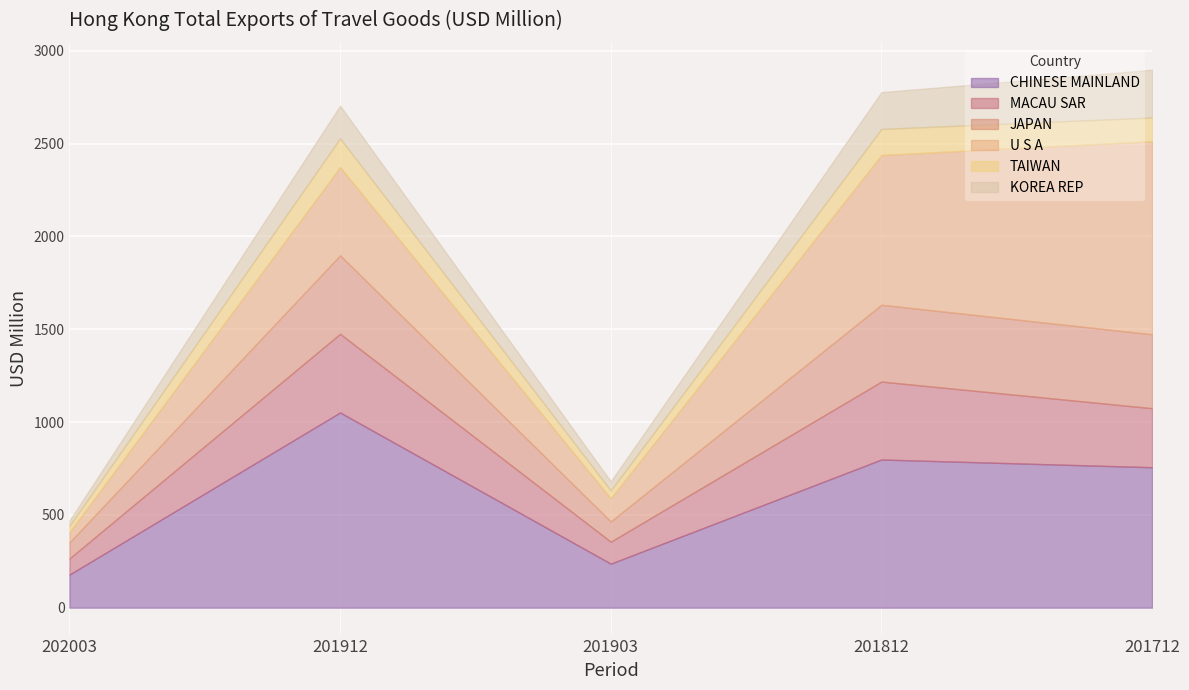

Which category has the highest value in the TAIWAN series?

201912